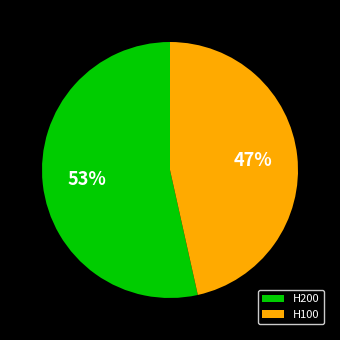

True or false: H200 accounts for 53% of the total.

True